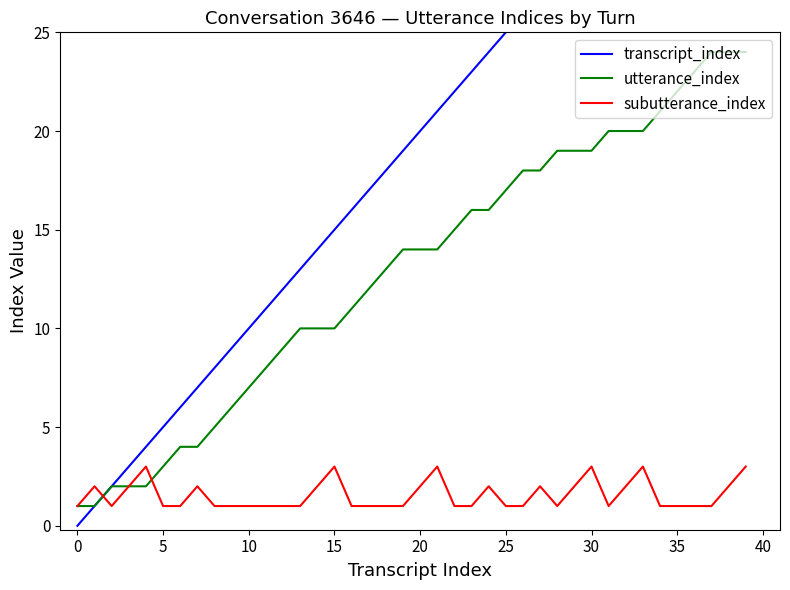

What is the difference between the second highest and second lowest values in the subutterance_index series?

2